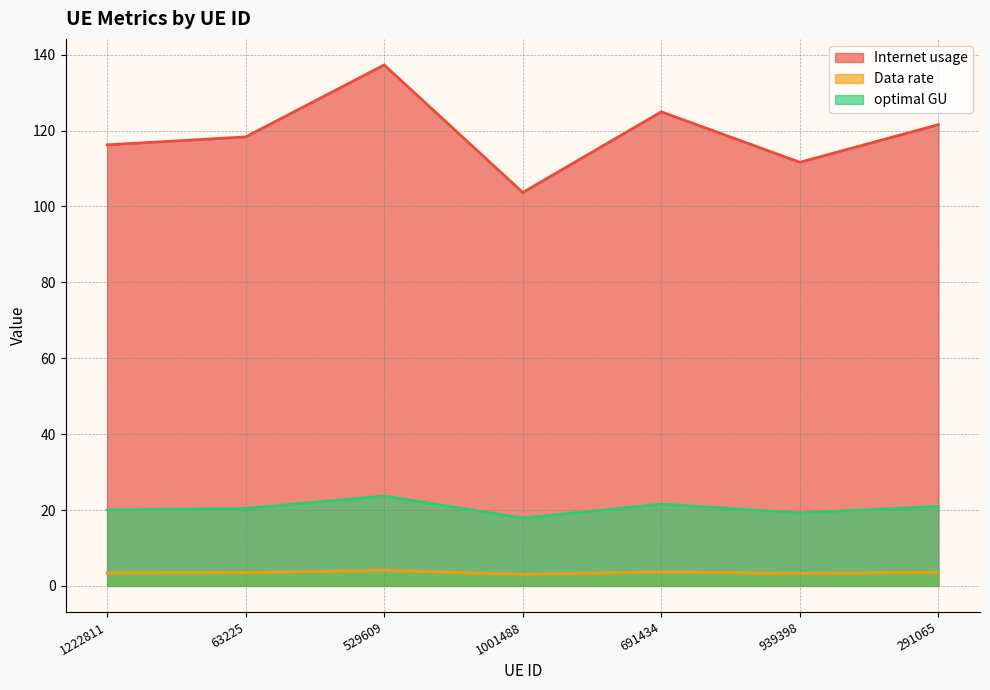

What is the sum of all Internet usage values?

833.8